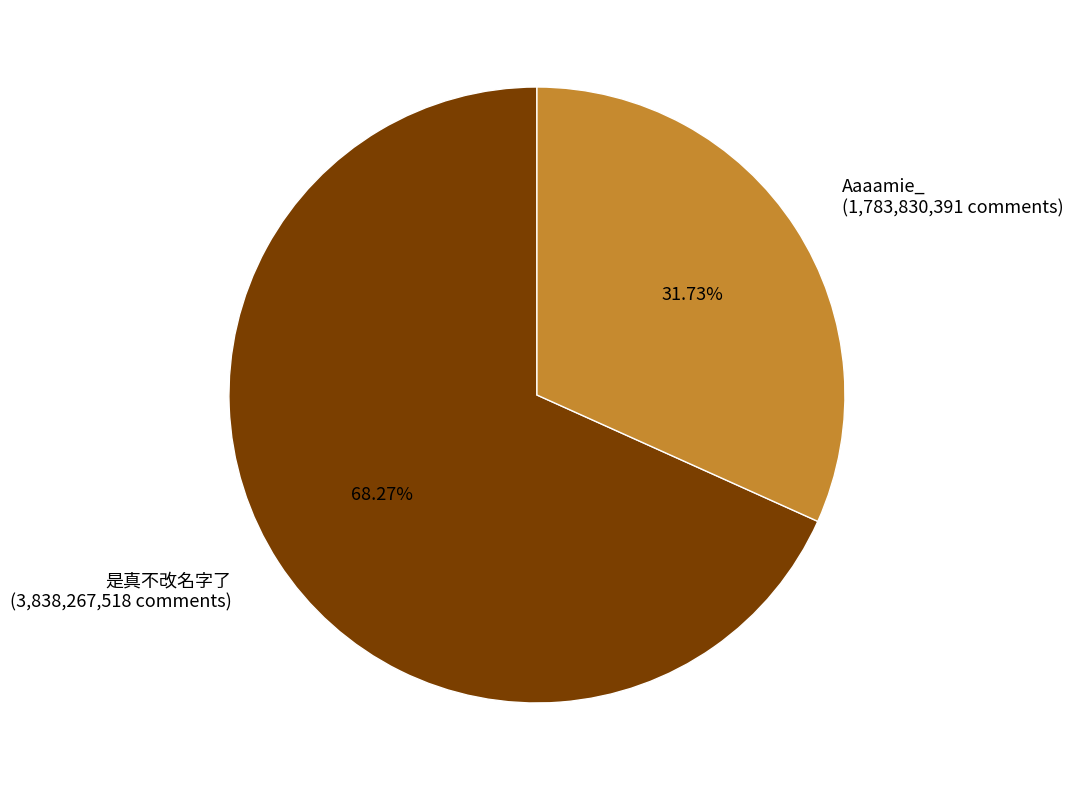

To the nearest percent, what portion does Aaaamie_ represent?

32%